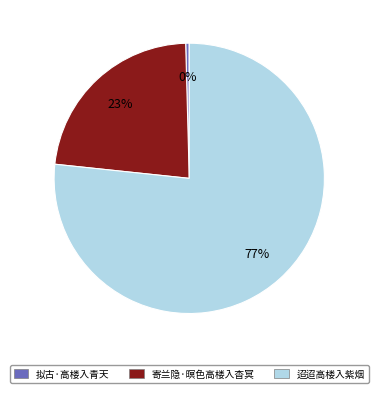

True or false: 寄兰隐·暝色高楼入杳冥 accounts for 23% of the total.

True